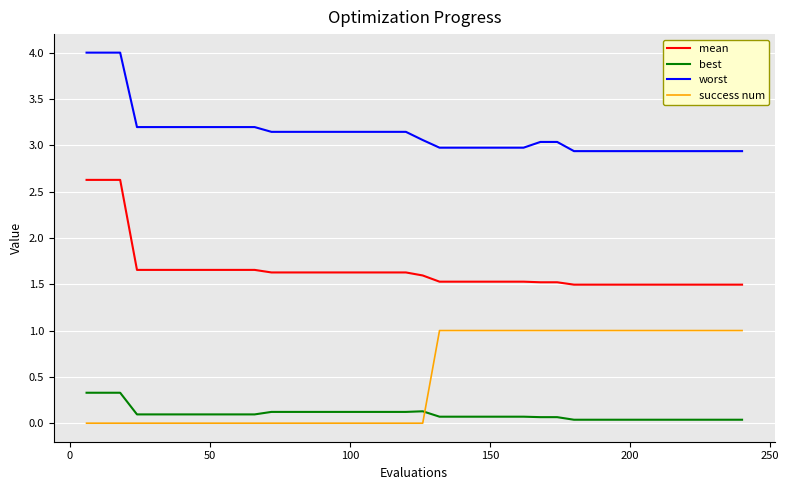

True or false: mean and best intersect in this chart.

False